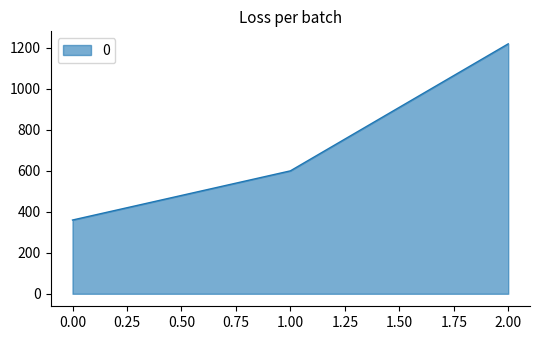

Reading left to right, transcribe all the data shown in this chart.

360	600	1220